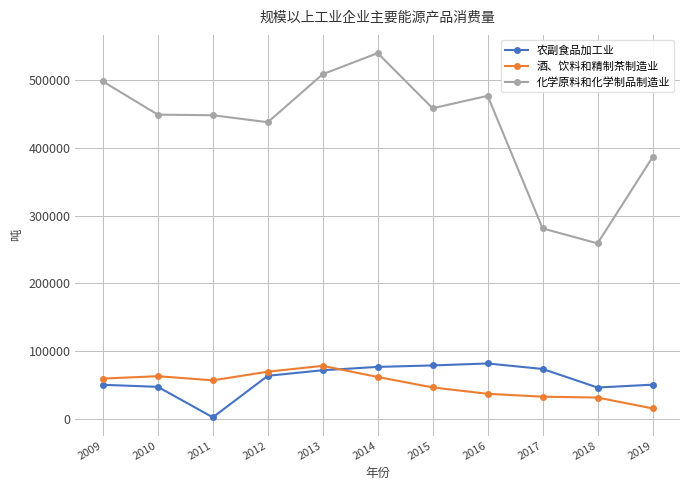

True or false: 酒、饮料和精制茶制造业 has more than 0 interior local peaks.

True